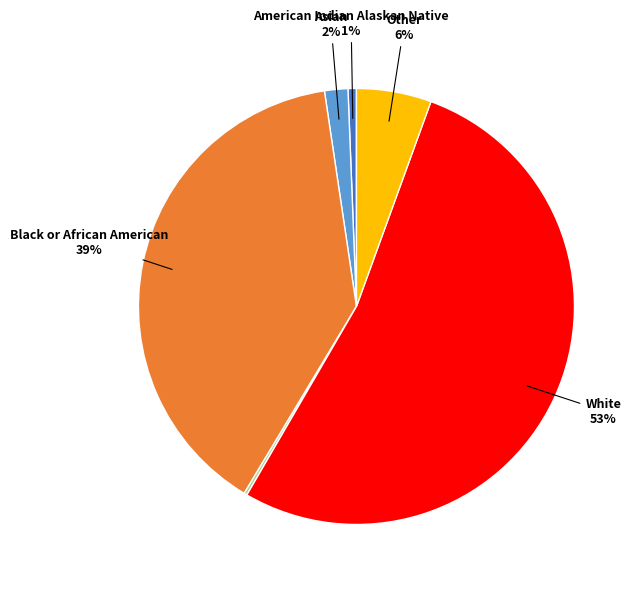

To the nearest percent, what is the average slice percentage?

17%